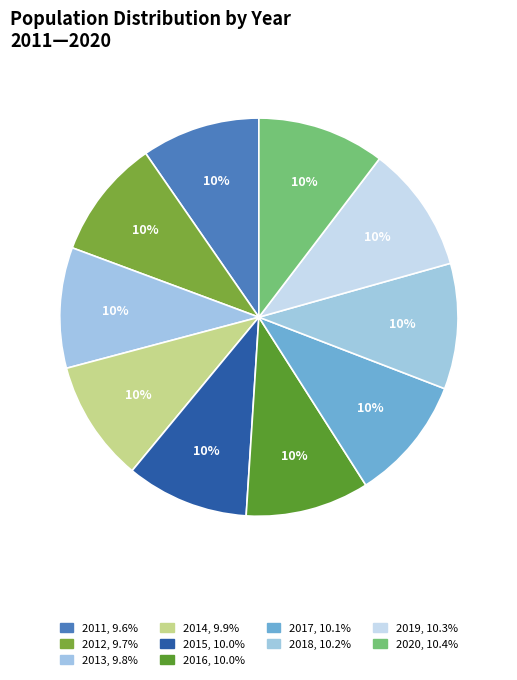

Which category has the biggest portion of the pie?

2020